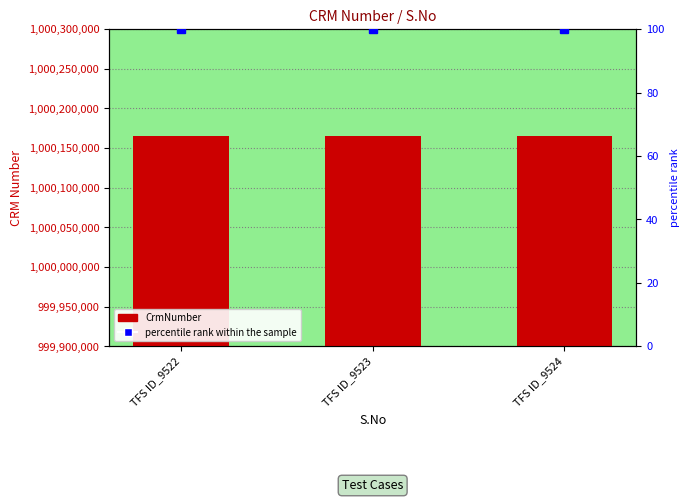

What are all the series names shown in the legend?

CrmNumber, percentile rank within the sample